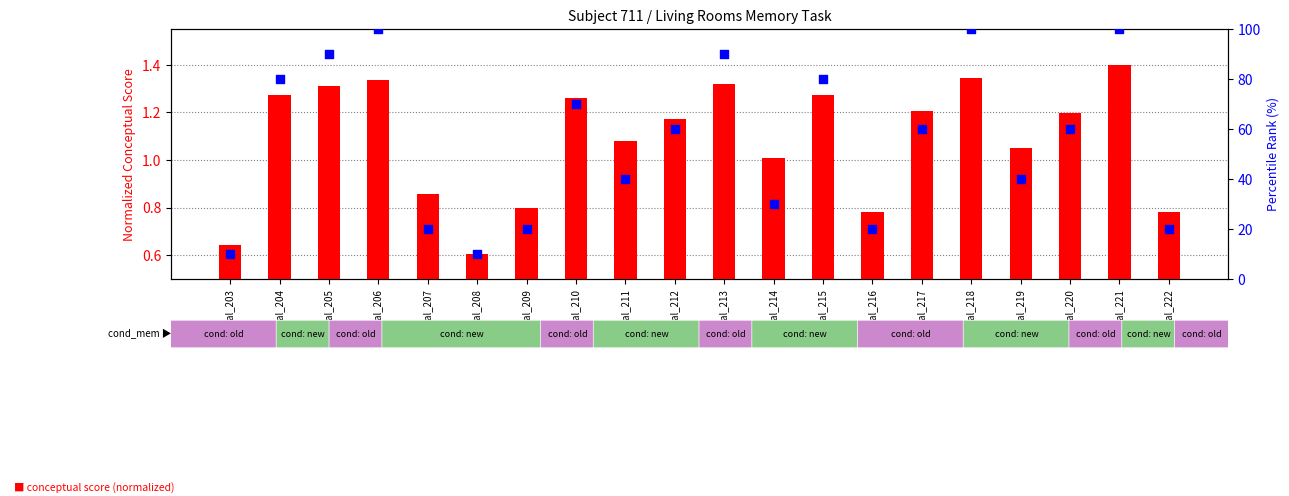

Which series reaches the minimum Y coordinate?

conceptual score (normalized)